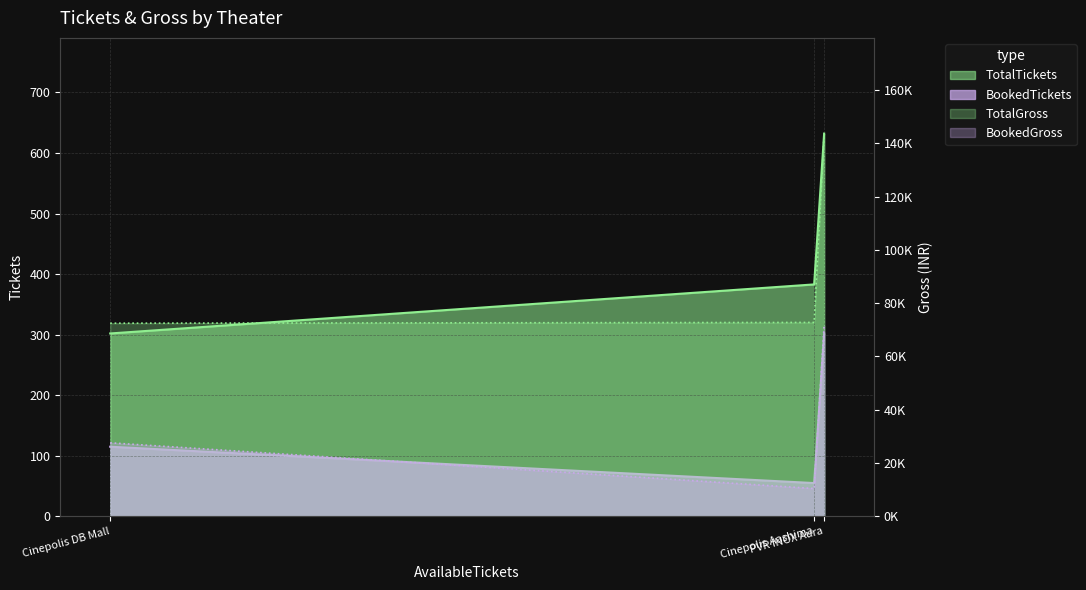

Between Cinepolis DB Mall and PVR INOX Aura, which is larger?

PVR INOX Aura